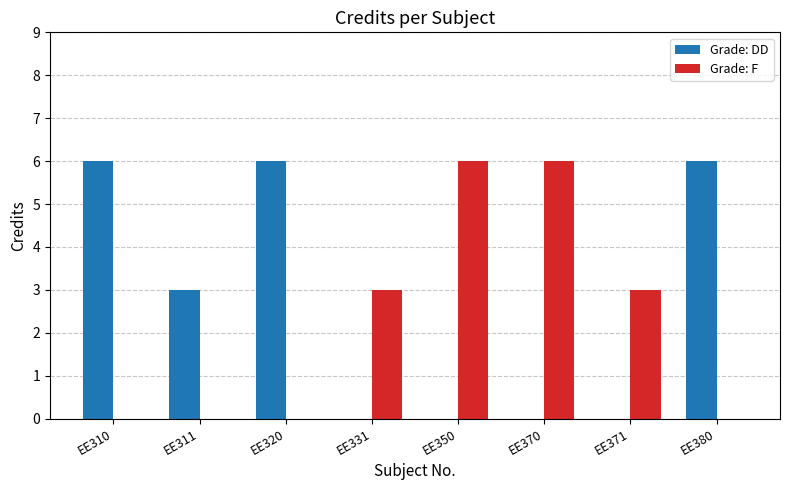

What is the greatest value displayed?

6